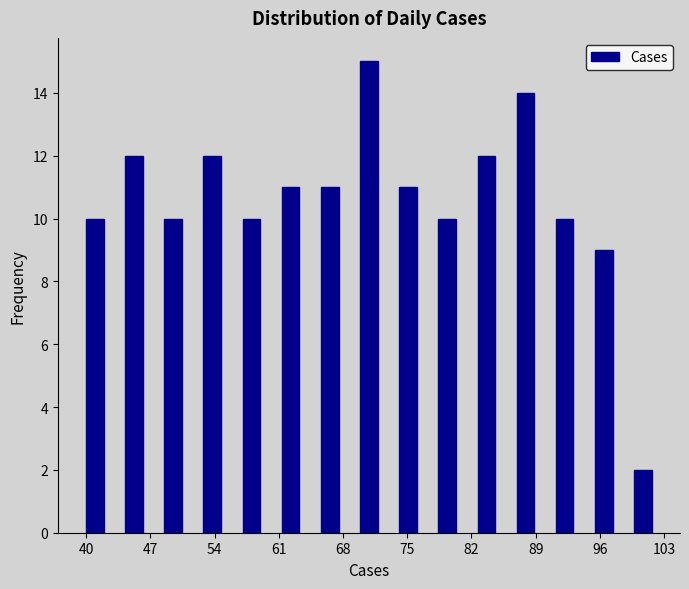

Reading left to right, list every bar in this chart as the range it spans on the x-axis followed by its height. Neither the bar edges nor the heights are printed on the chart, so give them approximately, as read against the axes.

40 to 44: 10
44 to 49: 12
49 to 53: 10
53 to 57: 12
57 to 61: 10
61 to 66: 11
66 to 70: 11
70 to 74: 15
74 to 78: 11
78 to 83: 10
83 to 87: 12
87 to 91: 14
91 to 95: 10
95 to 100: 9
100 to 104: 2